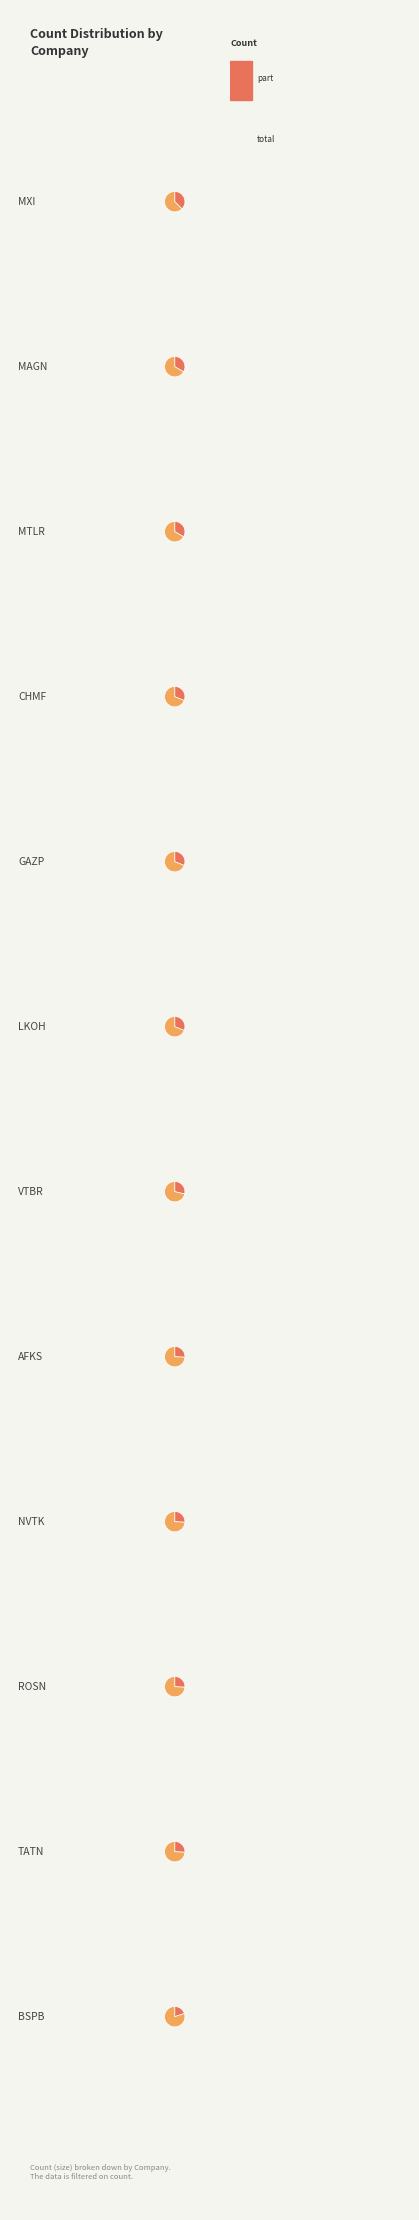

What is the change in value from MAGN to BSPB?

-5